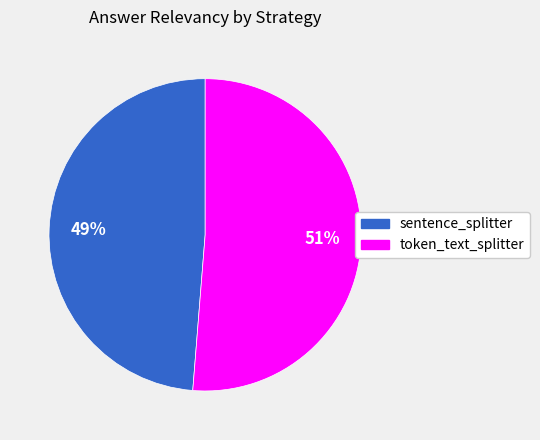

To the nearest percent, what is the combined percentage of sentence_splitter and token_text_splitter?

100%